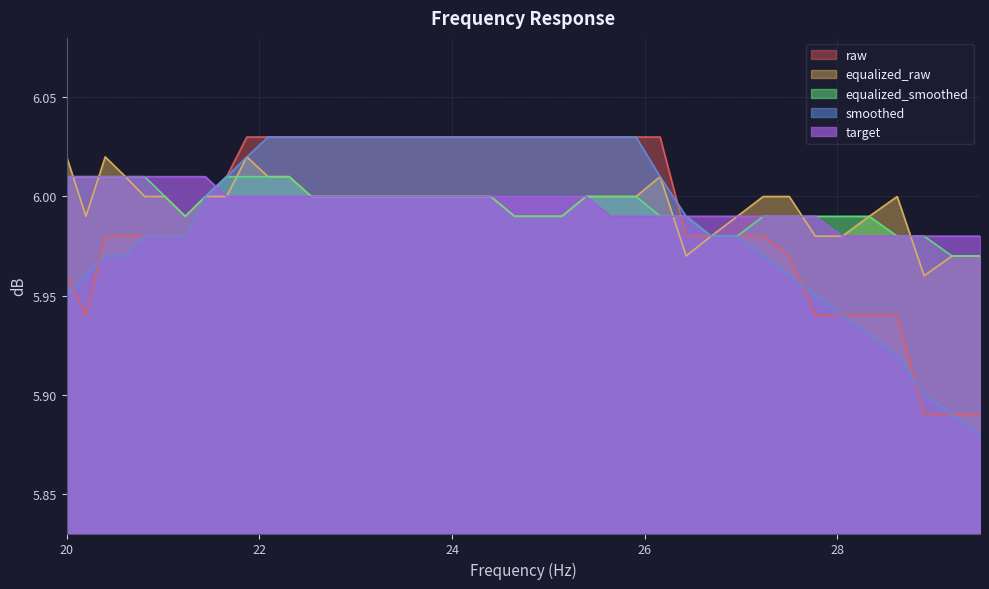

Where is the first local minimum for raw?

20.2